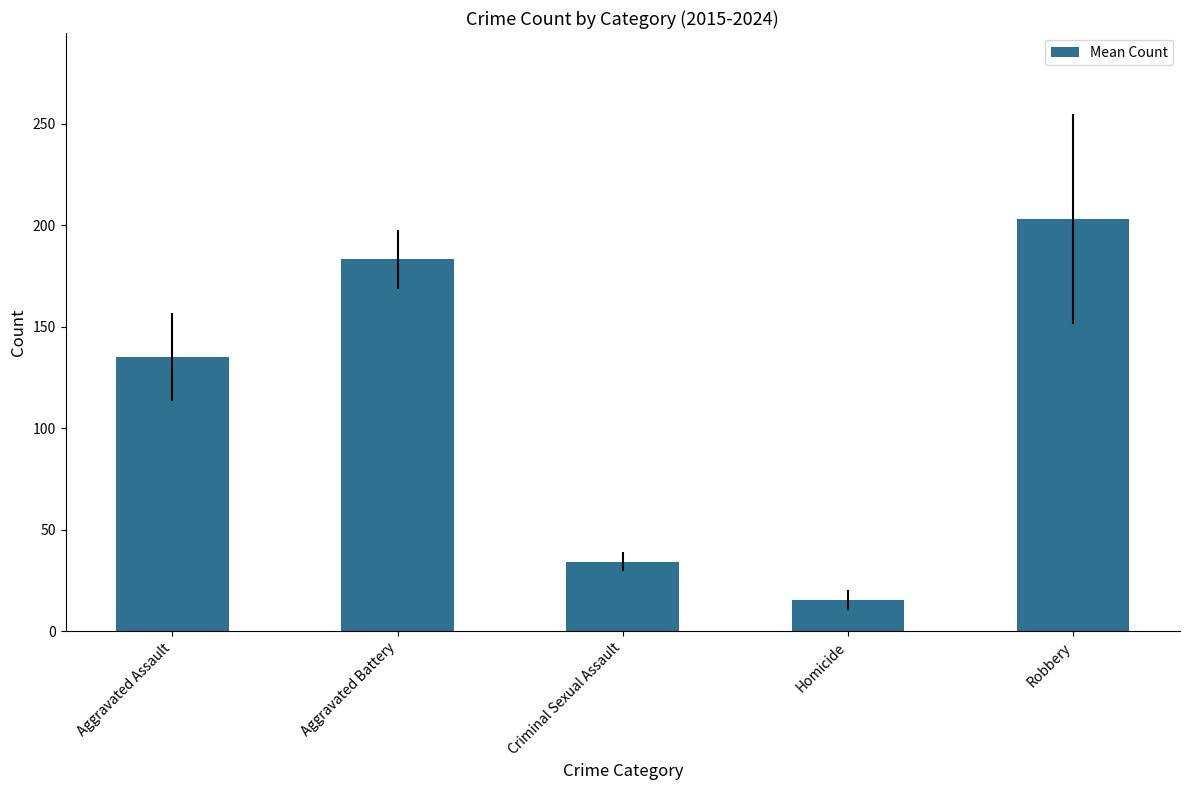

List the labels in order of value, smallest first.

Homicide, Criminal Sexual Assault, Aggravated Assault, Aggravated Battery, Robbery